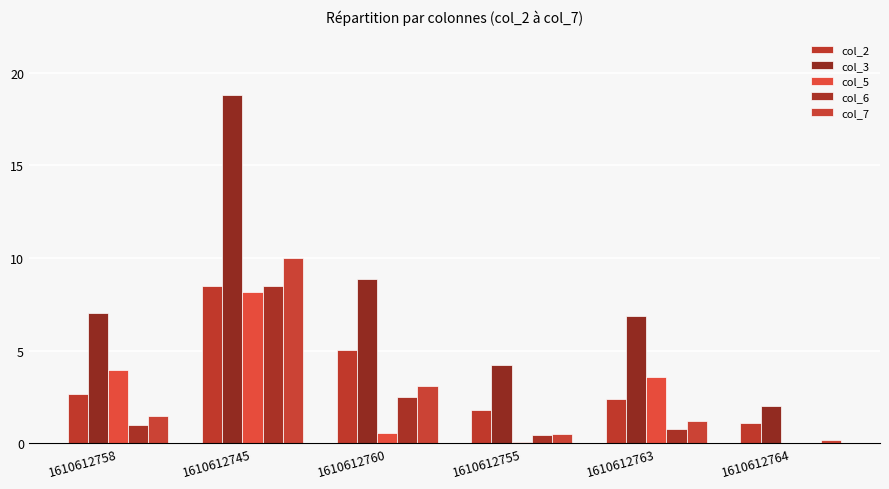

Rank the series by their maximum value, from lowest to highest.

col_5, col_2, col_6, col_7, col_3